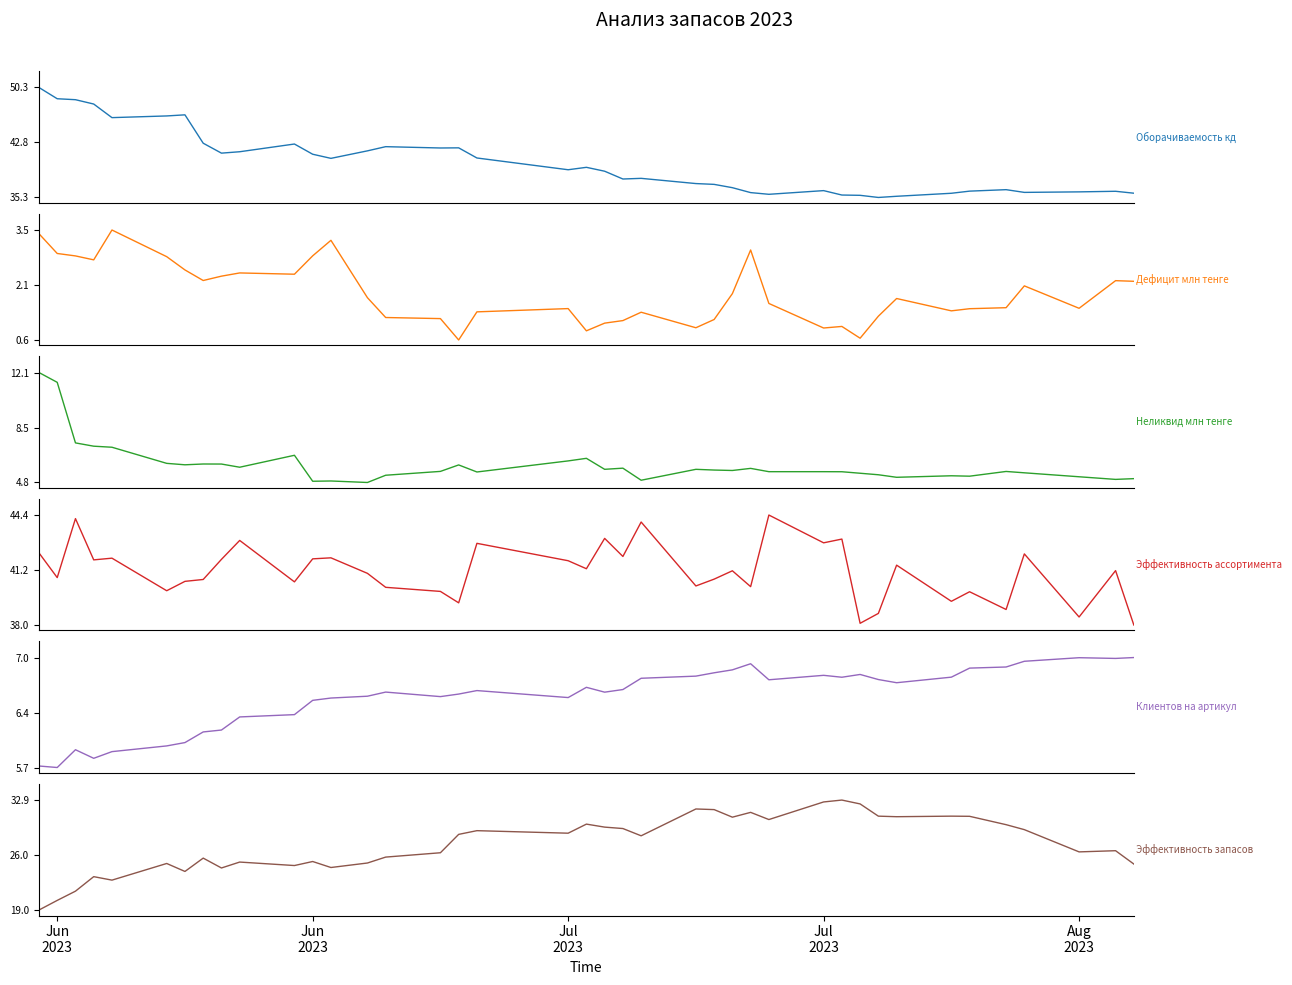

Is this an area chart (filled region under the line)?

No